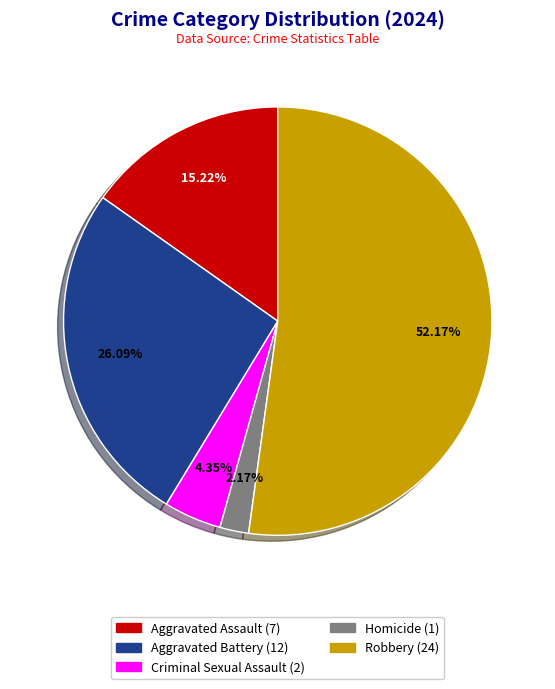

What percentage is NOT represented by Aggravated Battery?

73.9%